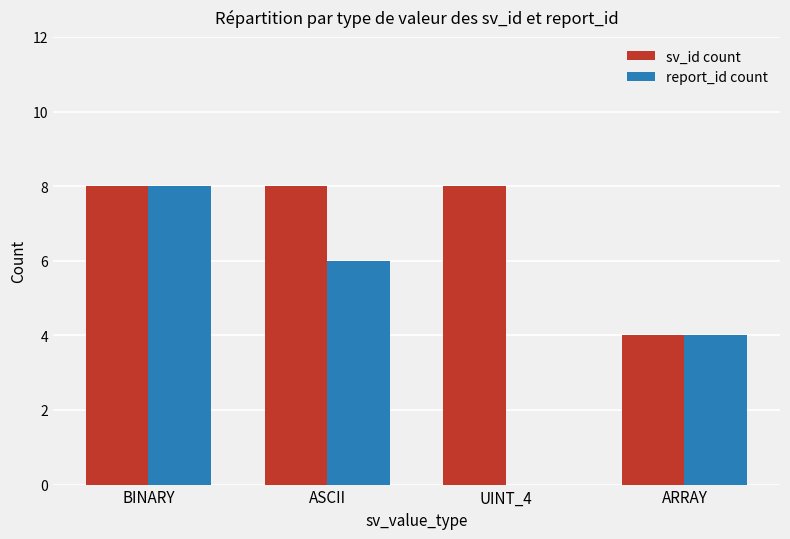

Reading left to right, what are all the values shown in this chart?

sv_id count: 8	8	8	4
report_id count: 8	6	0	4